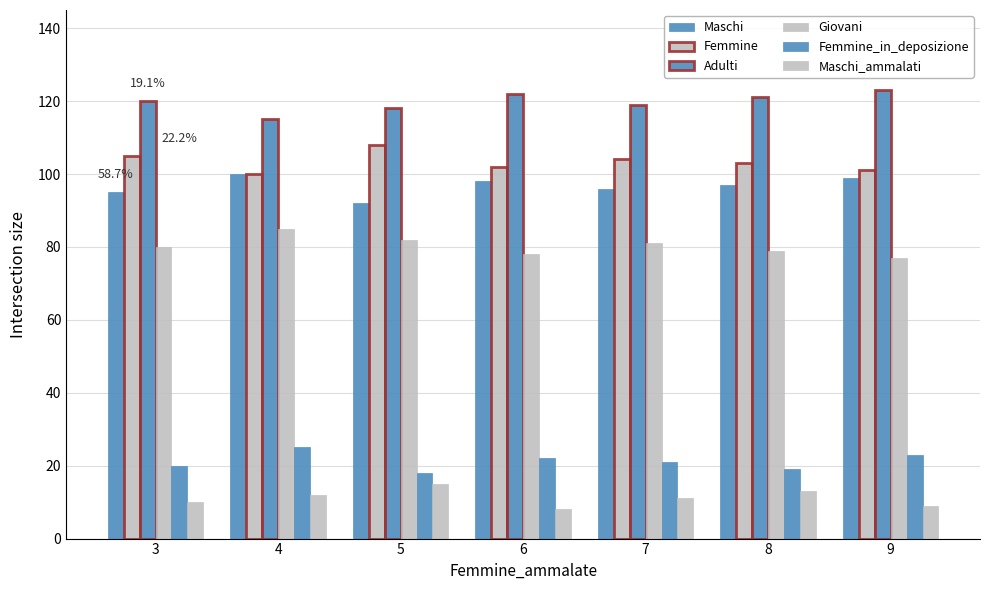

Where does the Femmine_in_deposizione series first go above 21?

4